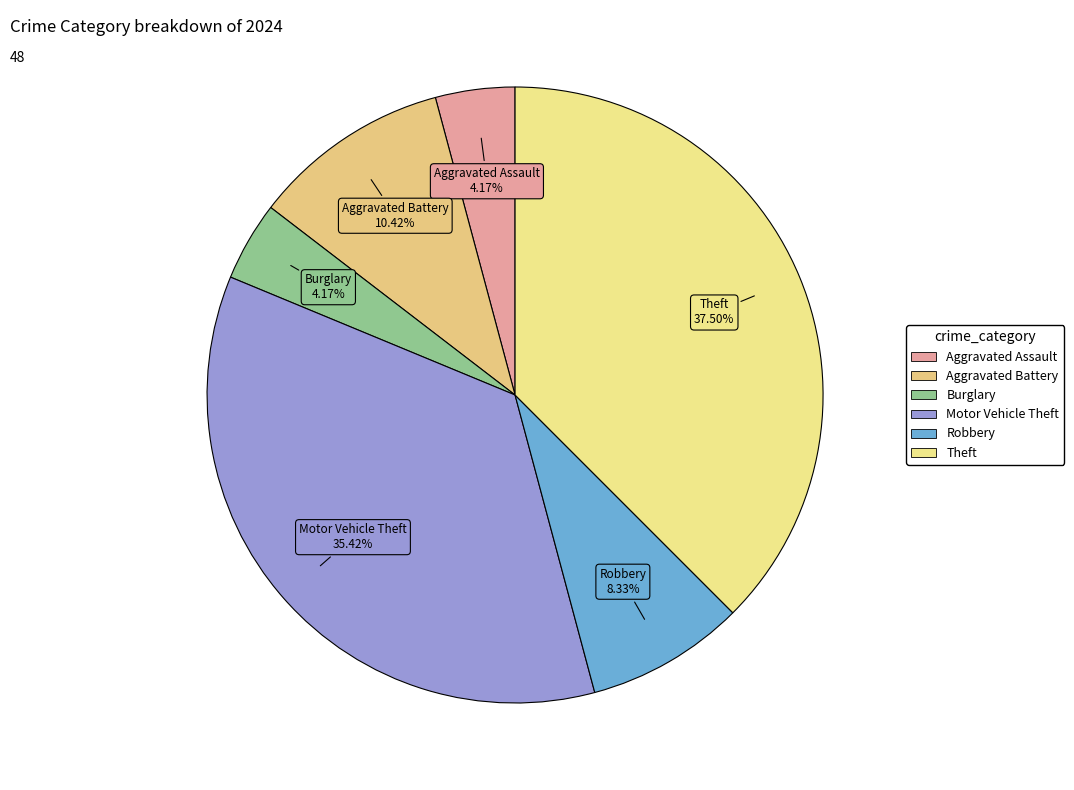

What percentage is NOT represented by Aggravated Battery?

89.6%